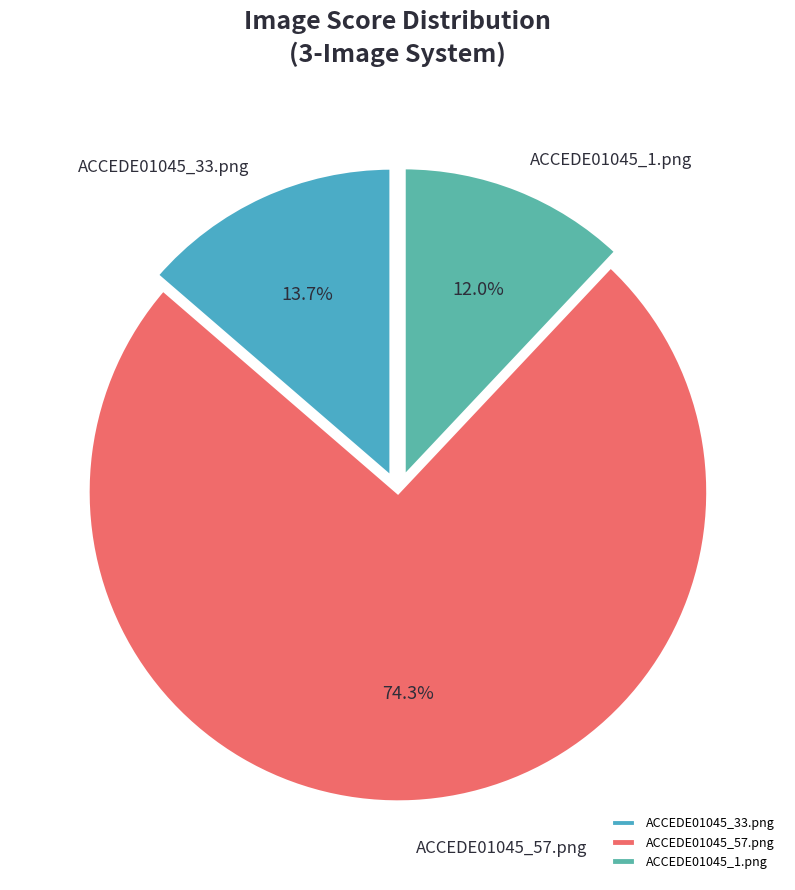

What percentage is the ACCEDE01045_33.png slice, to the nearest percent?

14%